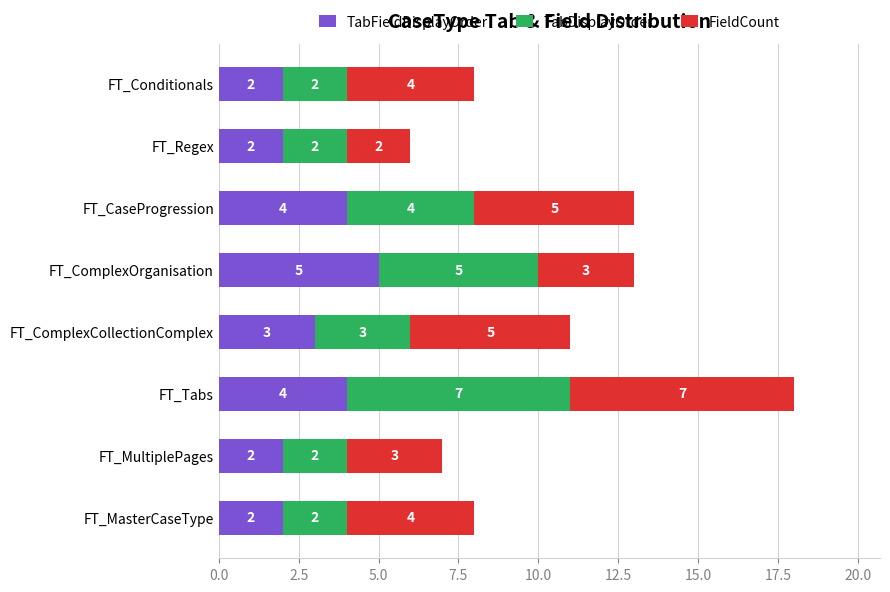

At which category is the sum across all series the highest?

FT_Tabs